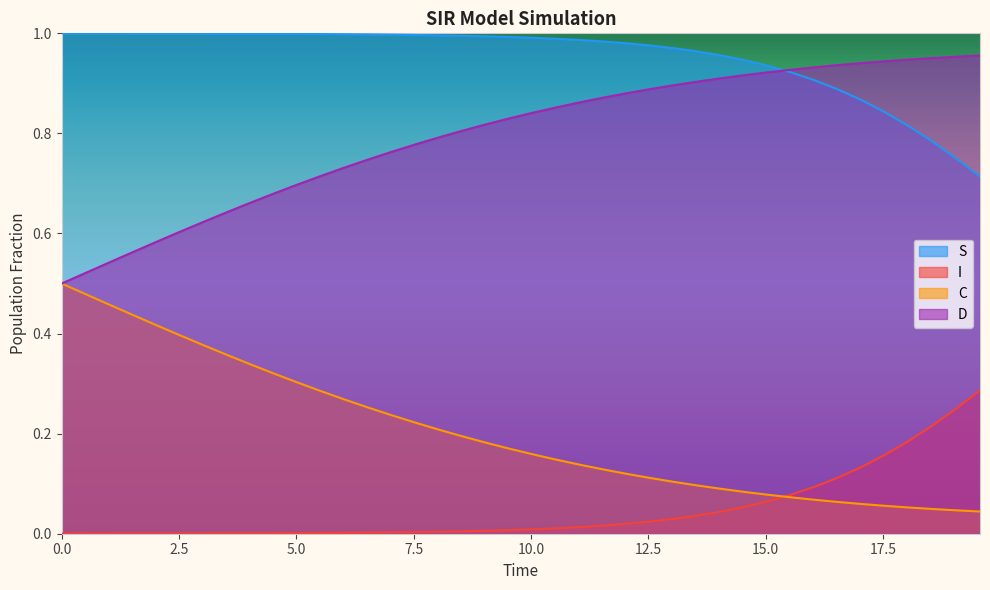

What is the total value across all series at 0.0?

2.0